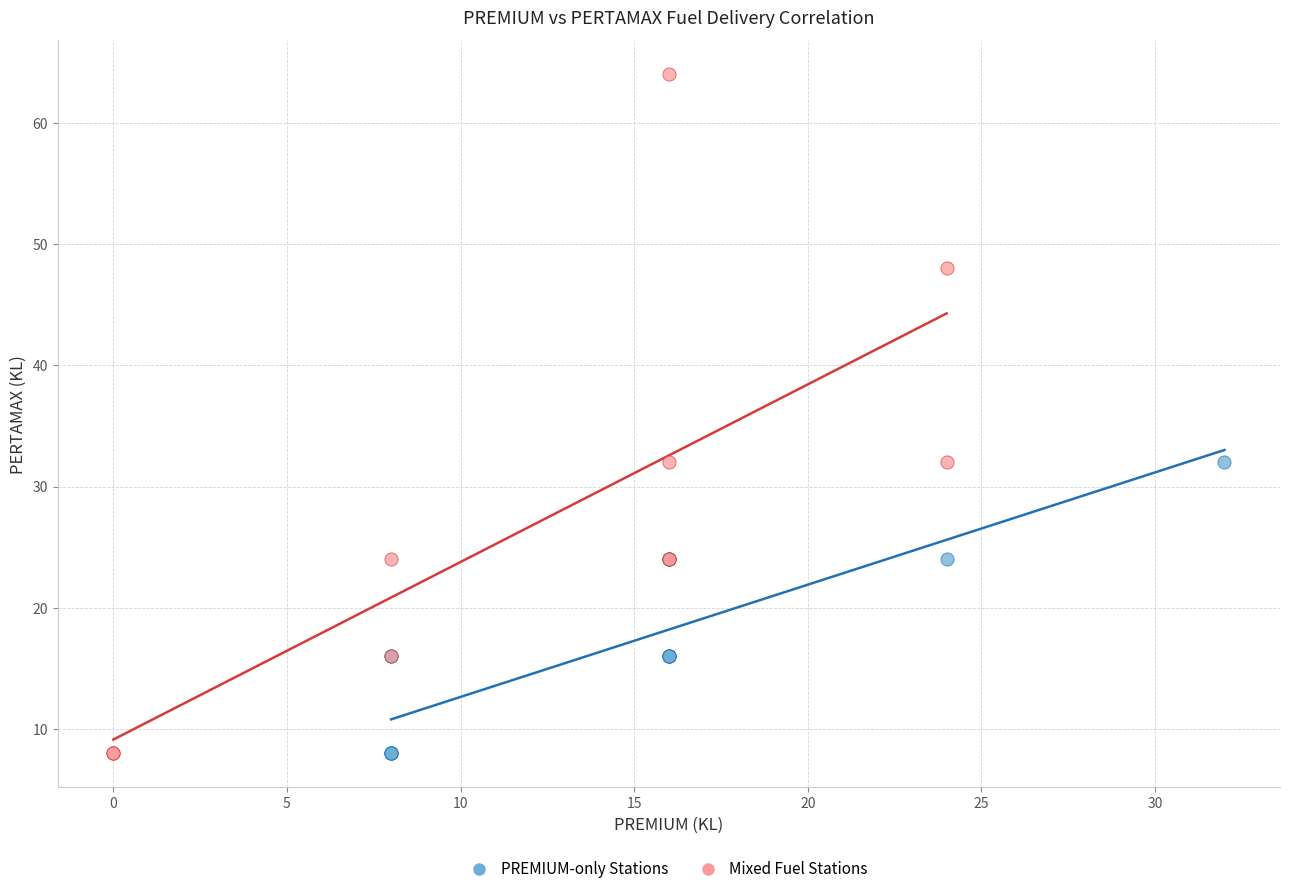

Which series has the widest spread of Y values?

Mixed Fuel Stations